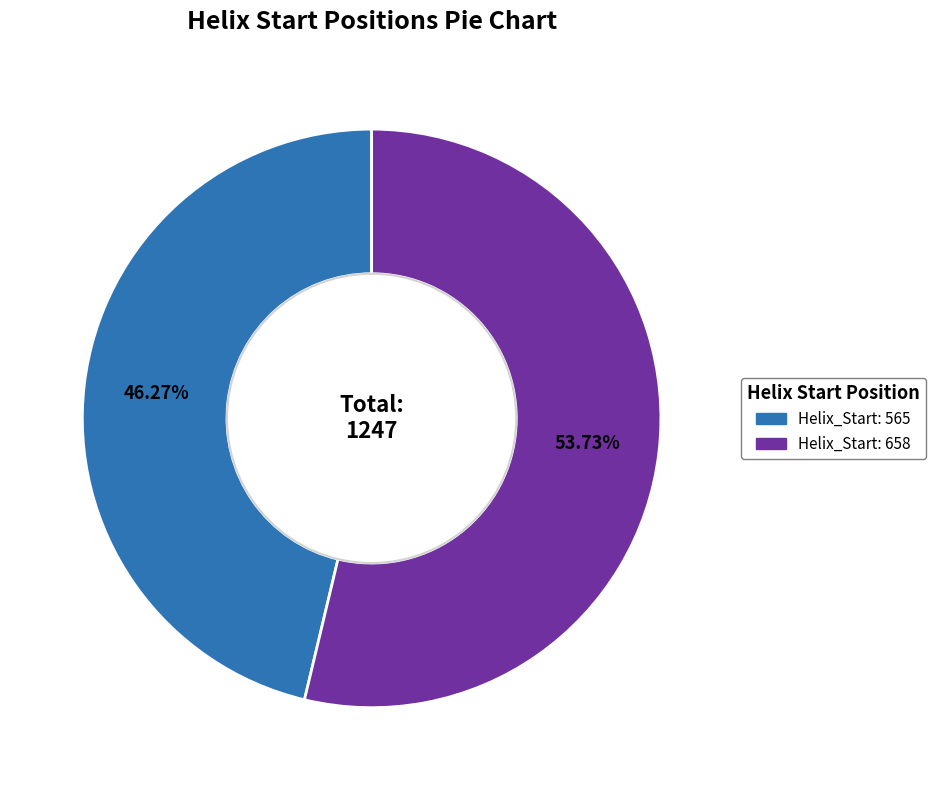

Is there any slice that represents more than half of the pie?

Yes